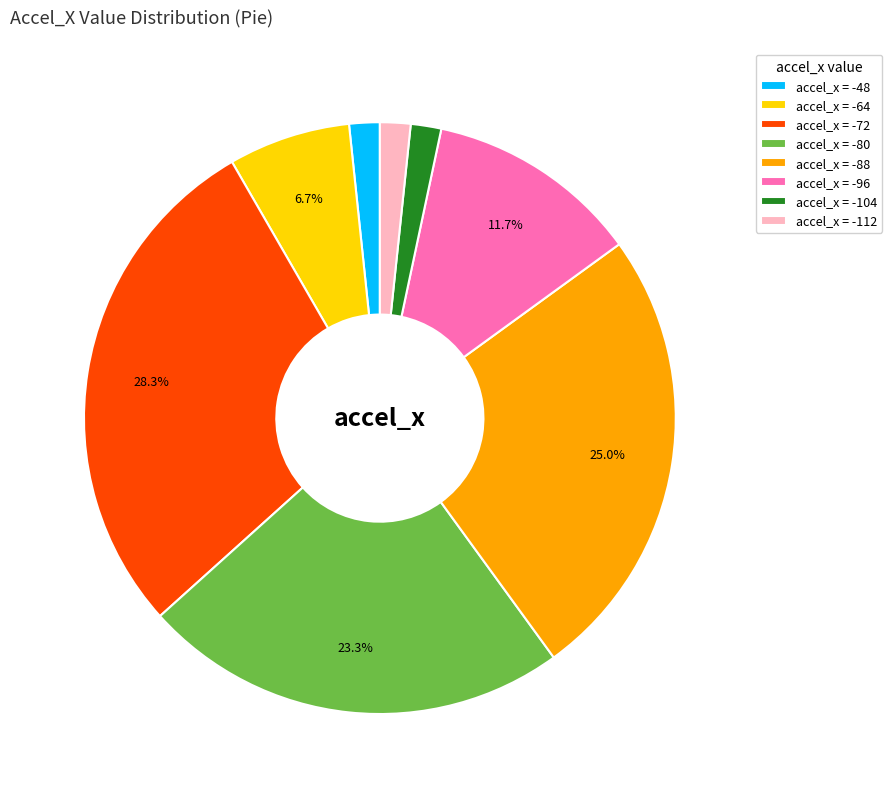

Which slice is the largest?

accel_x = -72